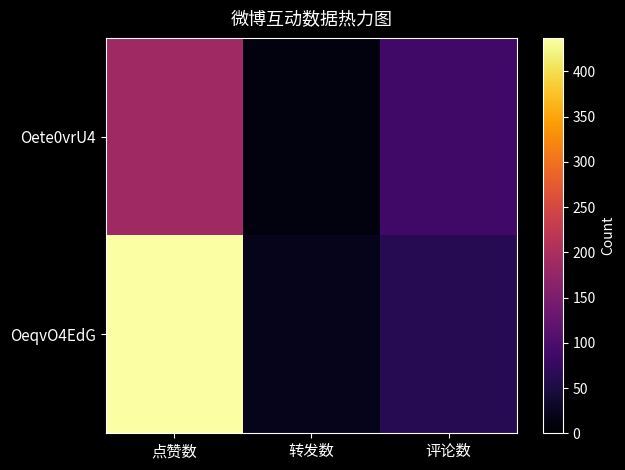

Between 点赞数 and 评论数, which series saw the biggest shift?

OeqvO4EdG